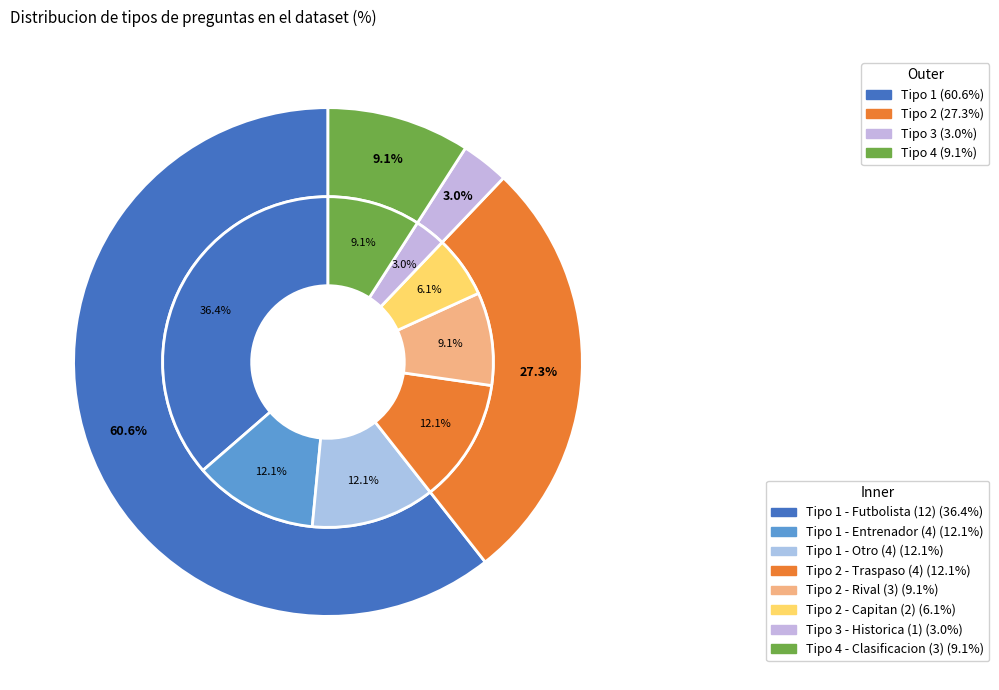

Is the sum of Type 4 and Type 2 greater than half?

No